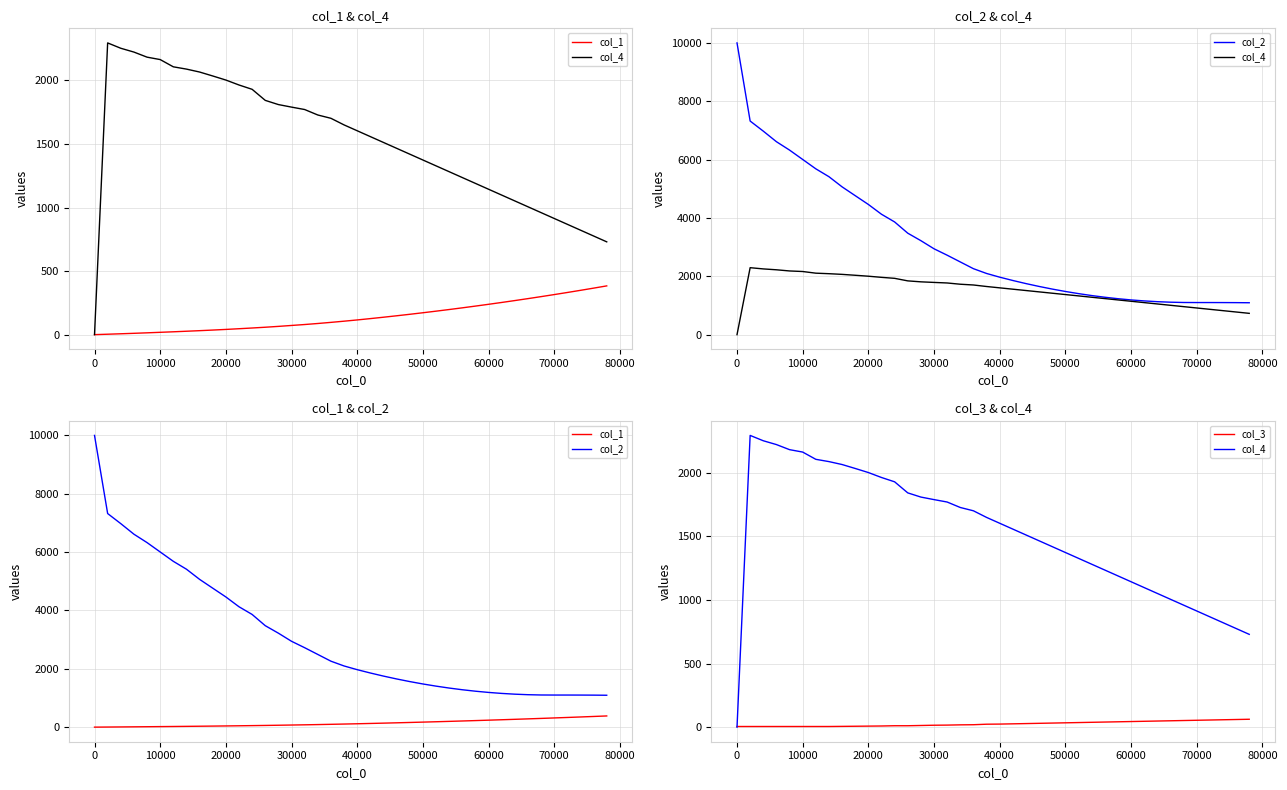

Reading right to left, extract all data points from this chart.

col_1: 383.5	365.8	348.5	331.6	315.1	299.0	283.3	268.0	253.1	238.6	224.5	210.8	197.5	184.6	172.1	160.0	148.3	137.0	126.1	115.6	105.8	96.5	87.7	79.5	72.2	64.9	58.2	52.2	46.5	41.0	36.0	31.2	26.8	22.3	18.3	14.2	10.4	6.8	3.3	0.0
col_4: 730.0	776.0	822.0	868.0	914.0	960.0	1006.0	1052.0	1098.0	1144.0	1190.0	1236.0	1282.0	1328.0	1374.0	1420.0	1466.0	1512.0	1558.0	1604.0	1650.0	1702.0	1728.0	1771.0	1790.0	1810.0	1843.0	1930.0	1964.0	2003.0	2035.0	2066.0	2089.0	2107.0	2164.0	2183.0	2223.0	2253.0	2295.0	0.0
col_2: 1093.0	1097.0	1099.0	1100.0	1100.0	1102.0	1112.0	1130.0	1156.0	1190.0	1232.0	1282.0	1340.0	1406.0	1480.0	1562.0	1652.0	1750.0	1856.0	1970.0	2097.0	2261.0	2492.0	2723.0	2943.0	3221.0	3478.0	3863.0	4127.0	4463.0	4764.0	5066.0	5414.0	5684.0	6005.0	6326.0	6614.0	6976.0	7322.0	10000.0
col_3: 62.0	60.0	58.0	56.0	54.0	52.0	50.0	48.0	46.0	44.0	42.0	40.0	38.0	36.0	34.0	32.0	30.0	28.0	26.0	24.0	23.0	19.0	18.0	16.0	15.0	13.0	11.0	11.0	9.0	8.0	7.0	6.0	5.0	5.0	5.0	5.0	5.0	5.0	5.0	5.0